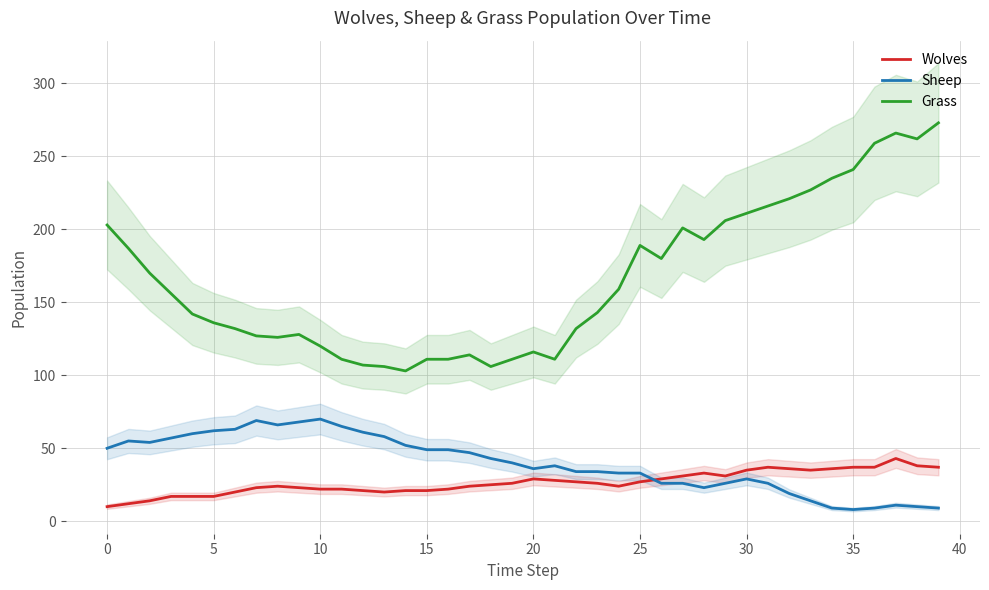

At which label does Grass first exceed 156?

0